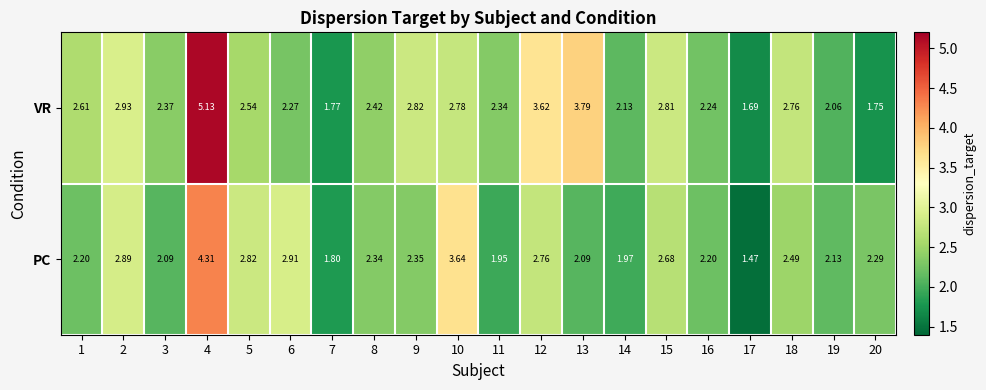

Rank the series by their average value, from lowest to highest.

PC, VR